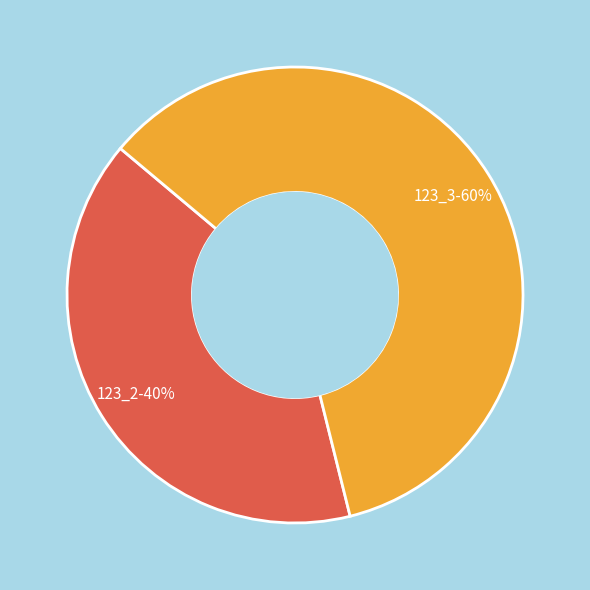

Is there any slice that represents more than half of the pie?

Yes